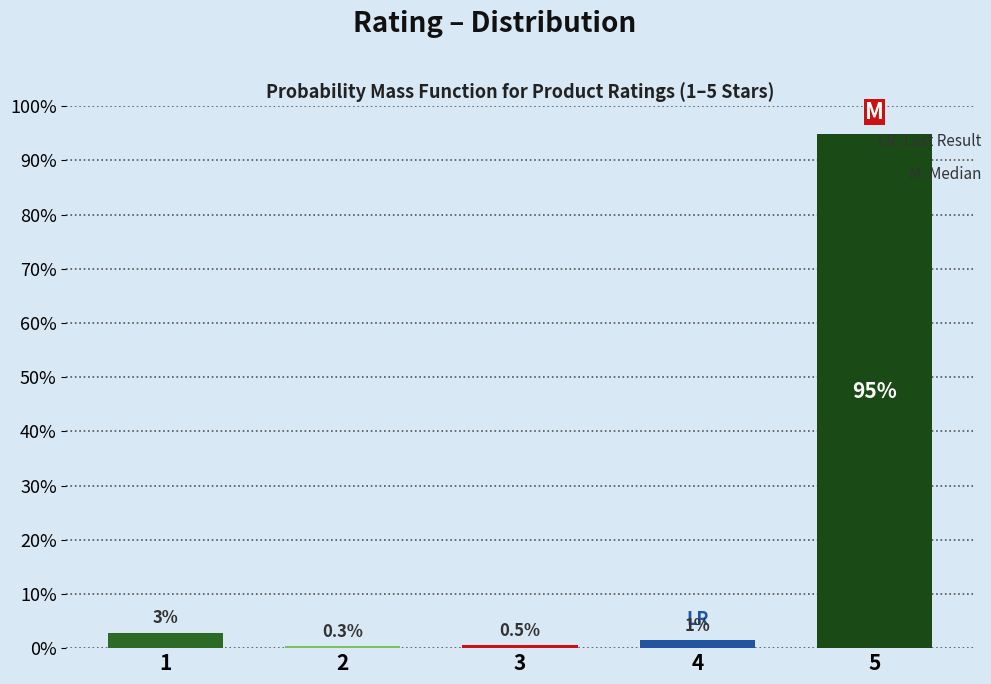

What is the sum of all values?

100.0